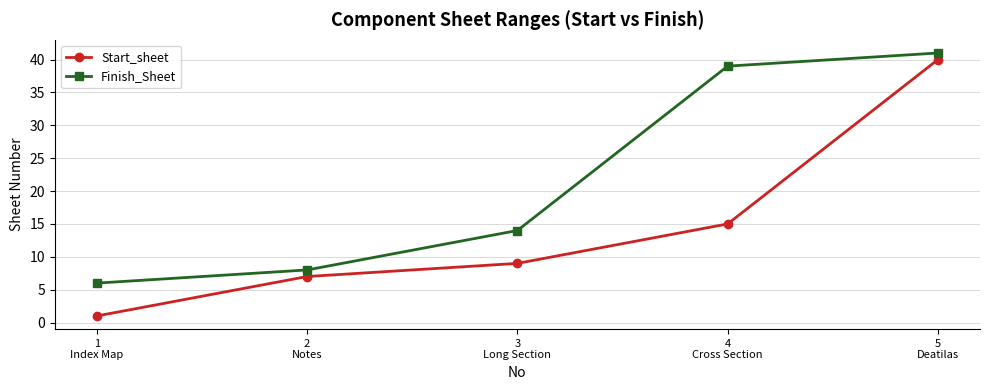

What is the value of the Finish_Sheet point at the 5th from the left?

41